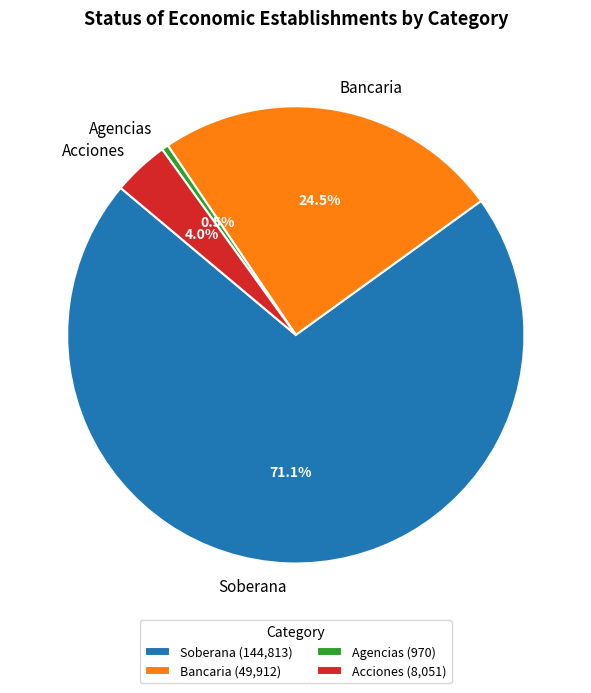

Is there a majority slice in this chart?

Yes